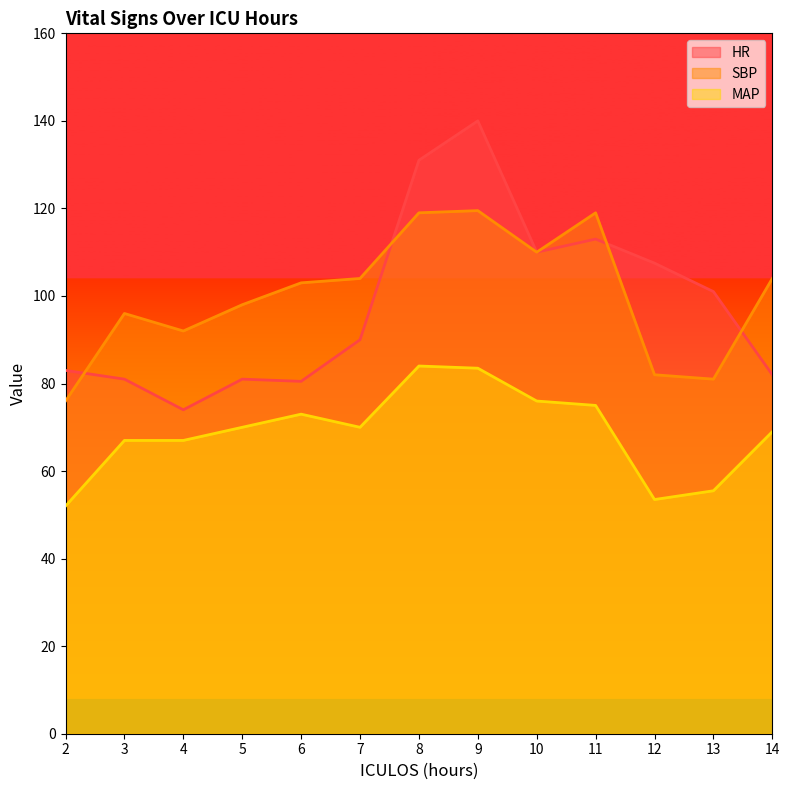

Which series has the largest range (max minus min)?

HR